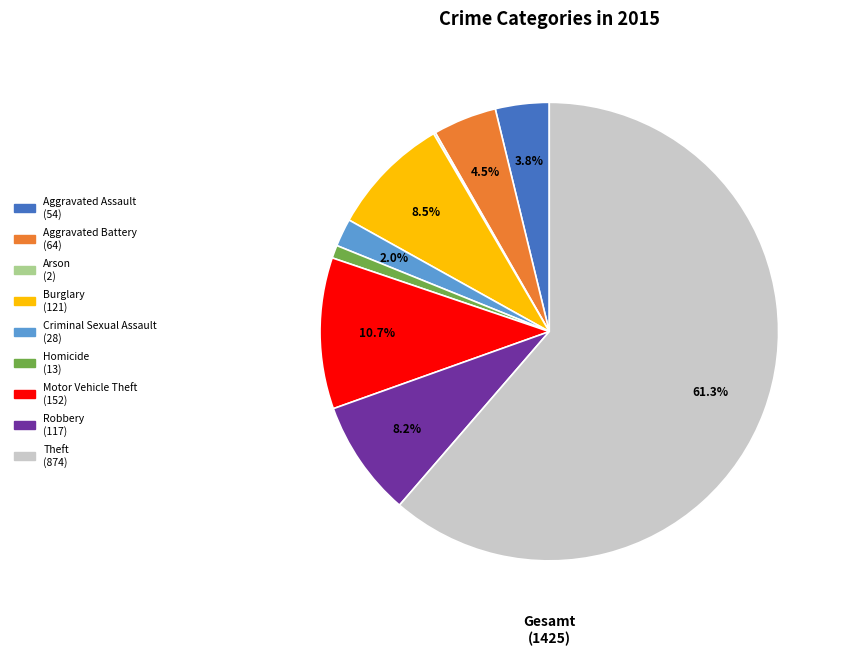

To the nearest percent, what percentage of the pie is Motor Vehicle Theft?

11%